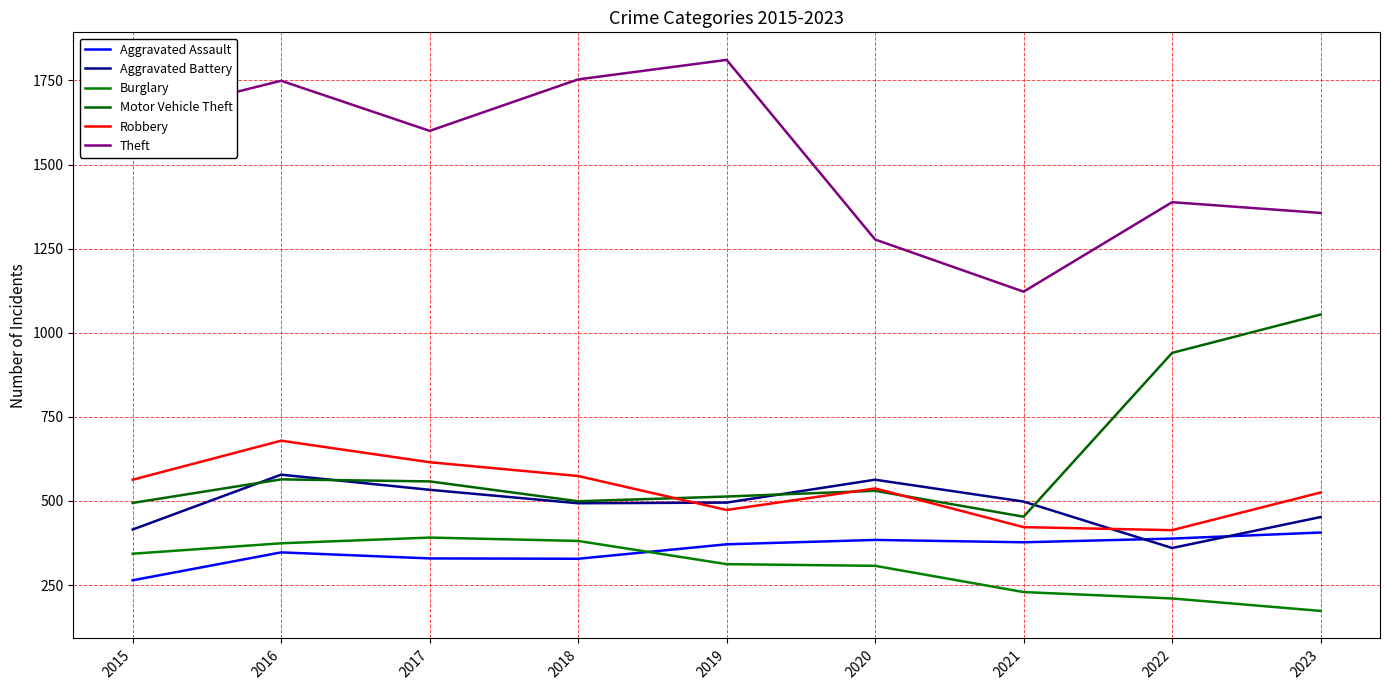

Which series has the widest spread of values?

Theft